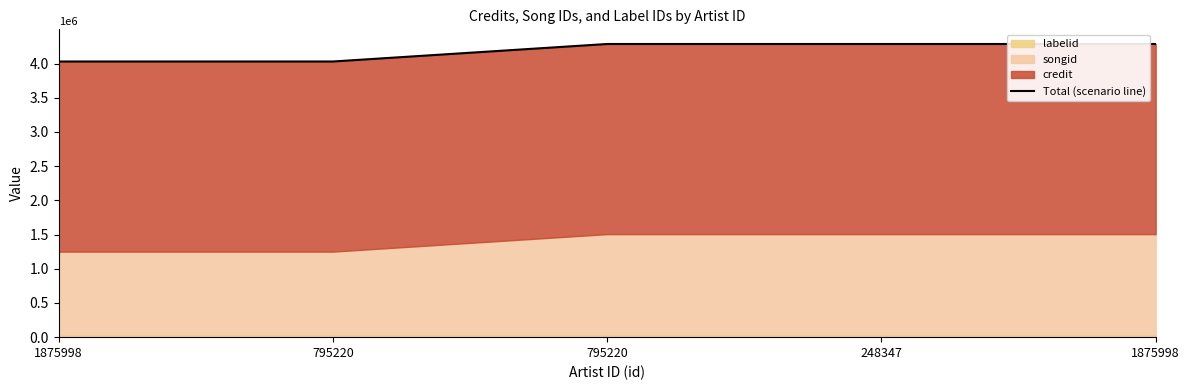

At which category does the chart reach its peak across all series?

795220